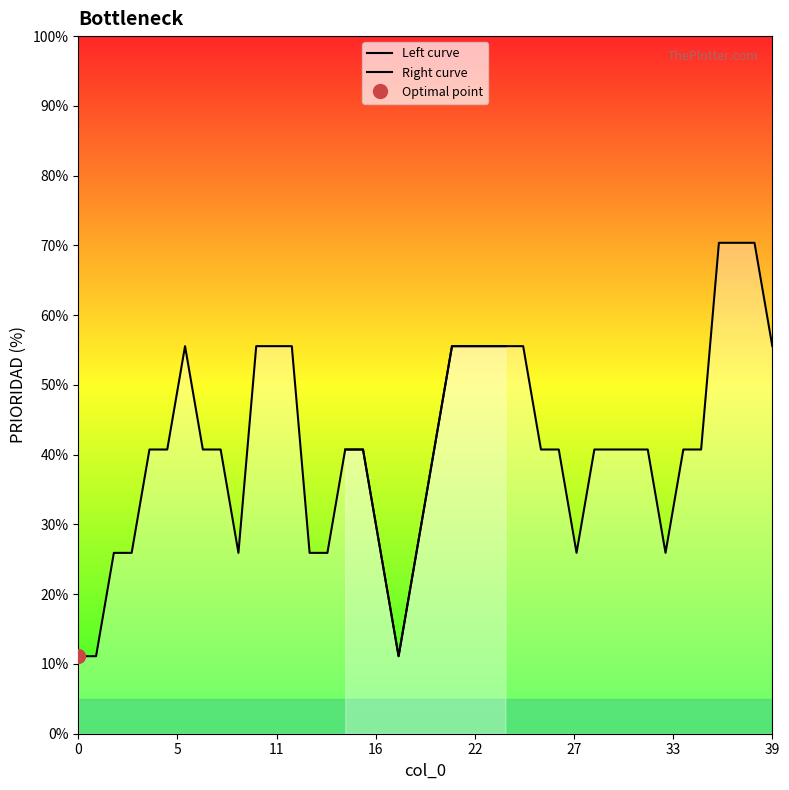

What is the minimum value shown in the chart?

11.1